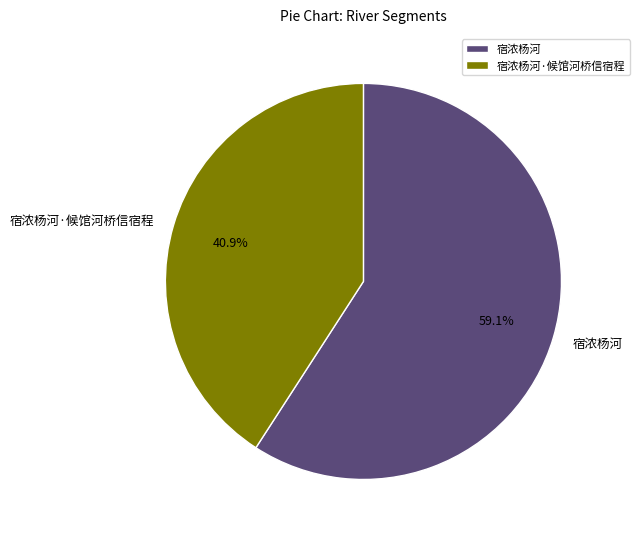

Does 宿浓杨河 account for over 50% of the chart?

Yes